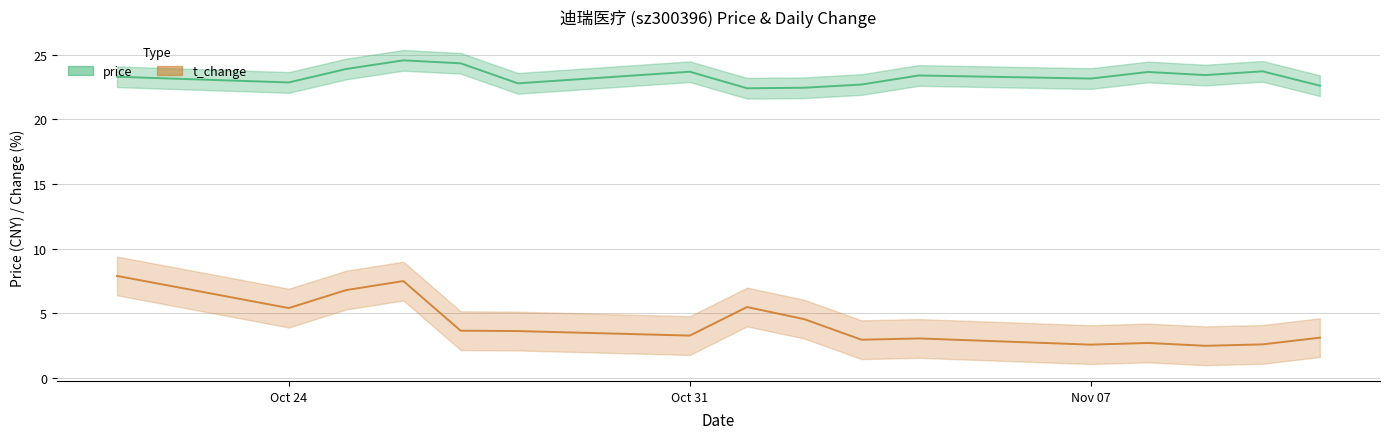

True or false: price and t_change cross at least once.

False